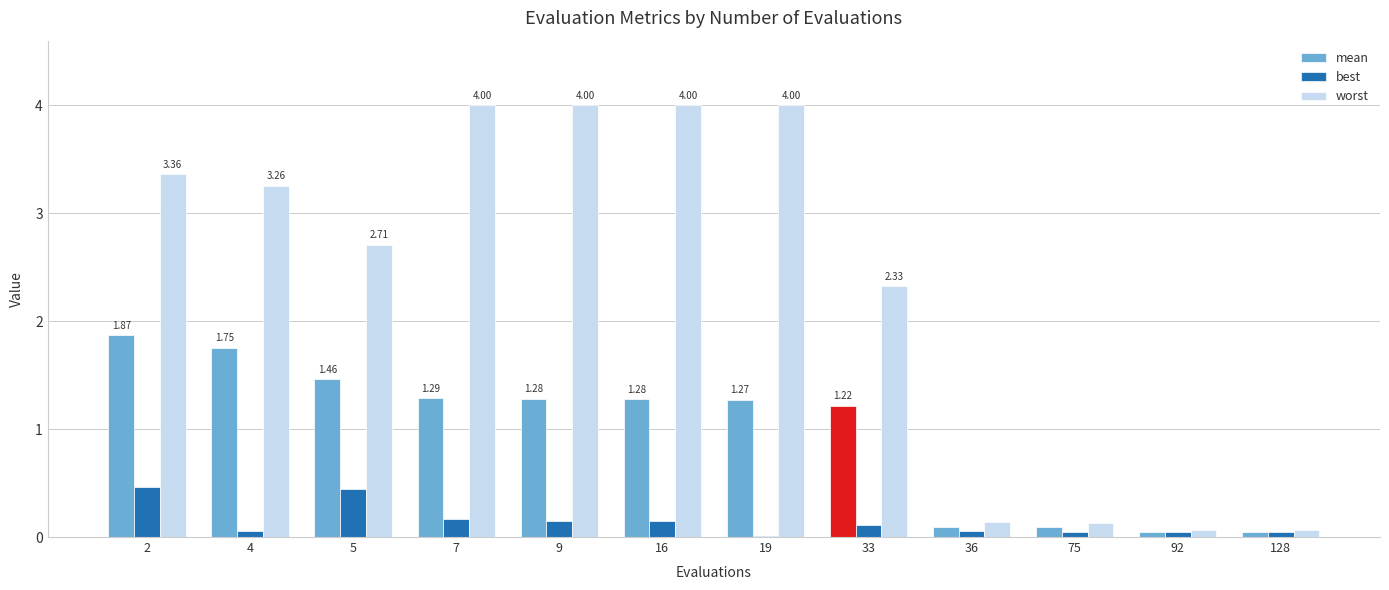

Is it true that mean equals 1.9 at 2?

True